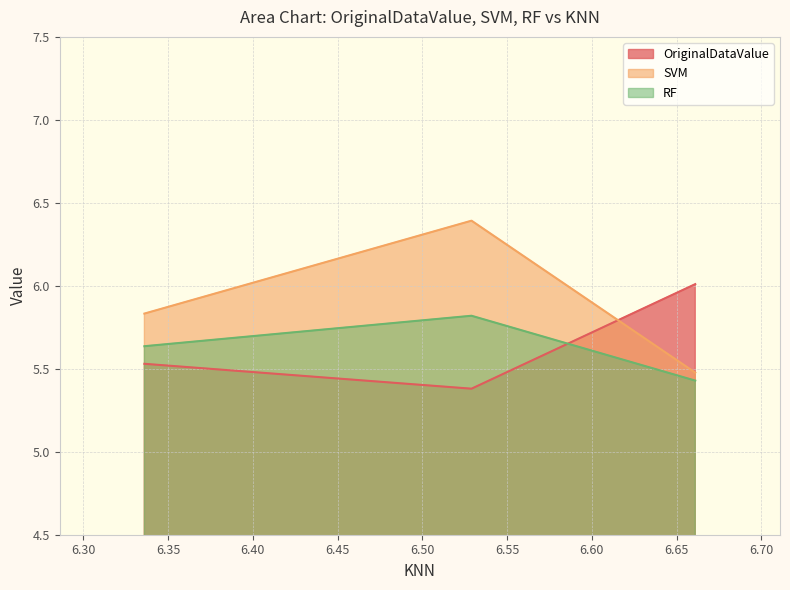

Rank the categories by OriginalDataValue value from lowest to highest.

6.528999999999999, 6.336, 6.661